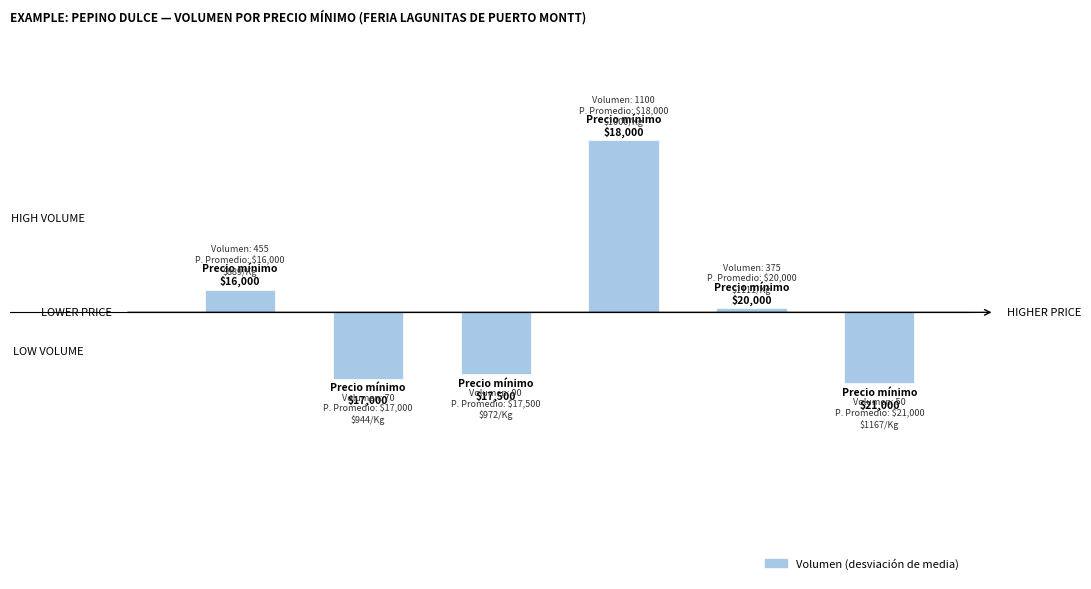

At which category does the chart reach its peak across all series?

3